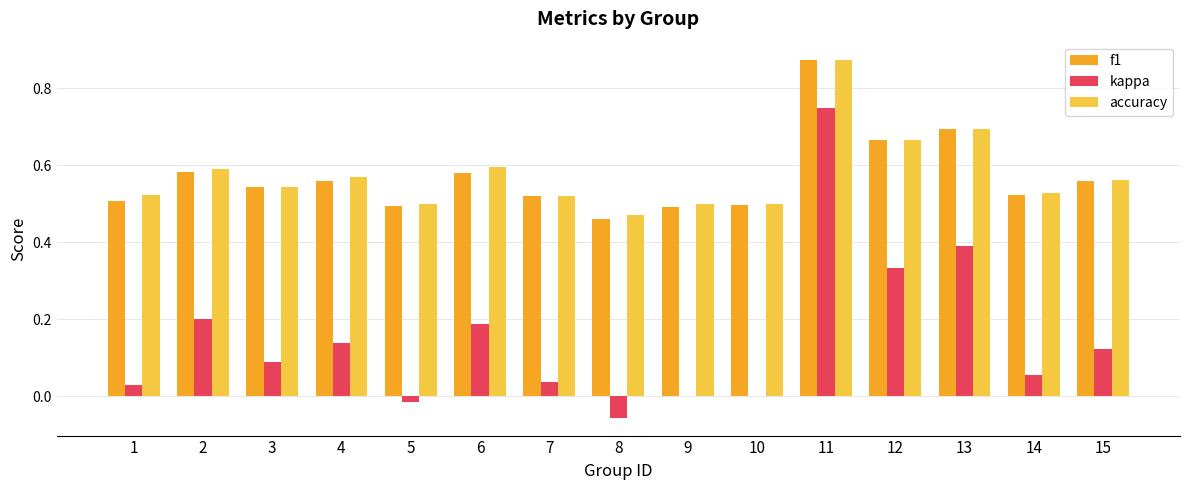

Which series changed the most between 5 and 15?

kappa